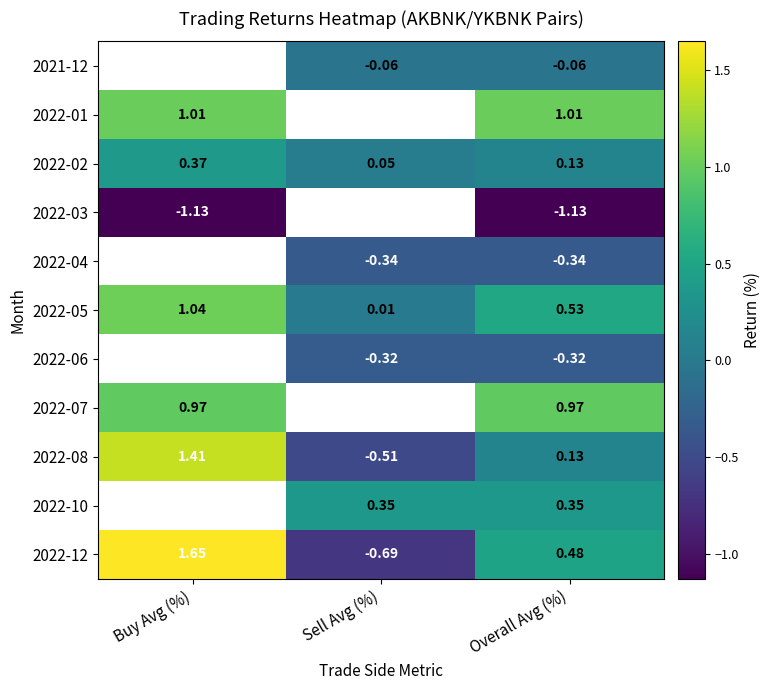

True or false: 2022-07 has a value of 0.5 at Buy Avg (%).

False